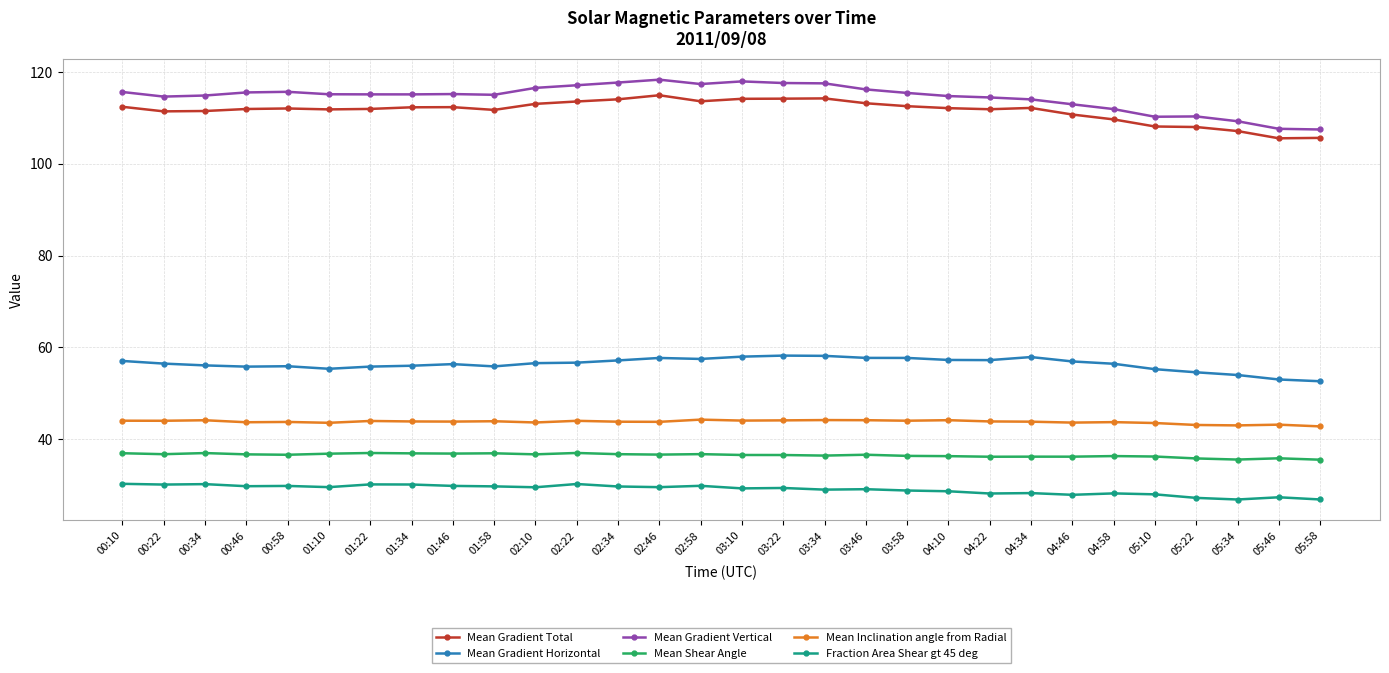

Which series has the widest spread of values?

Mean Gradient Vertical